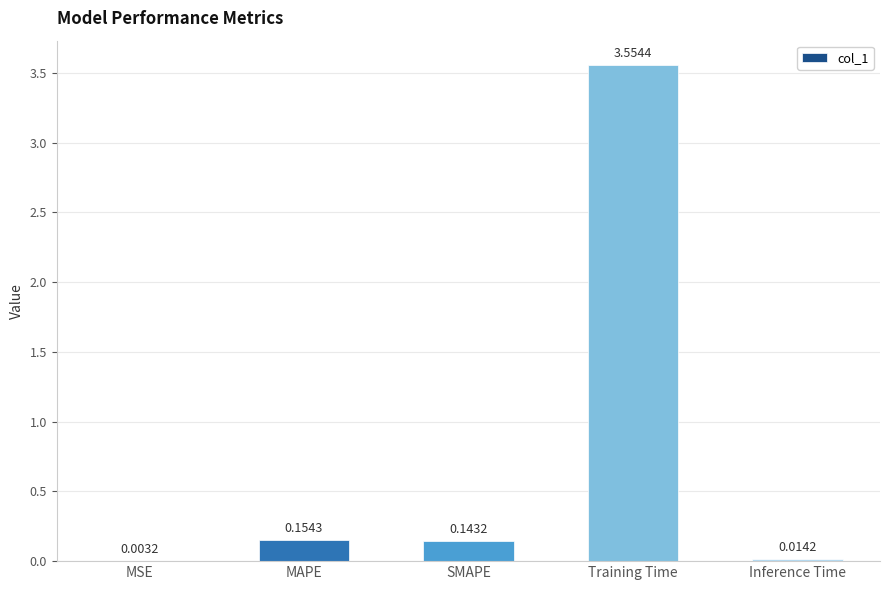

What is the sum of all values?

3.9